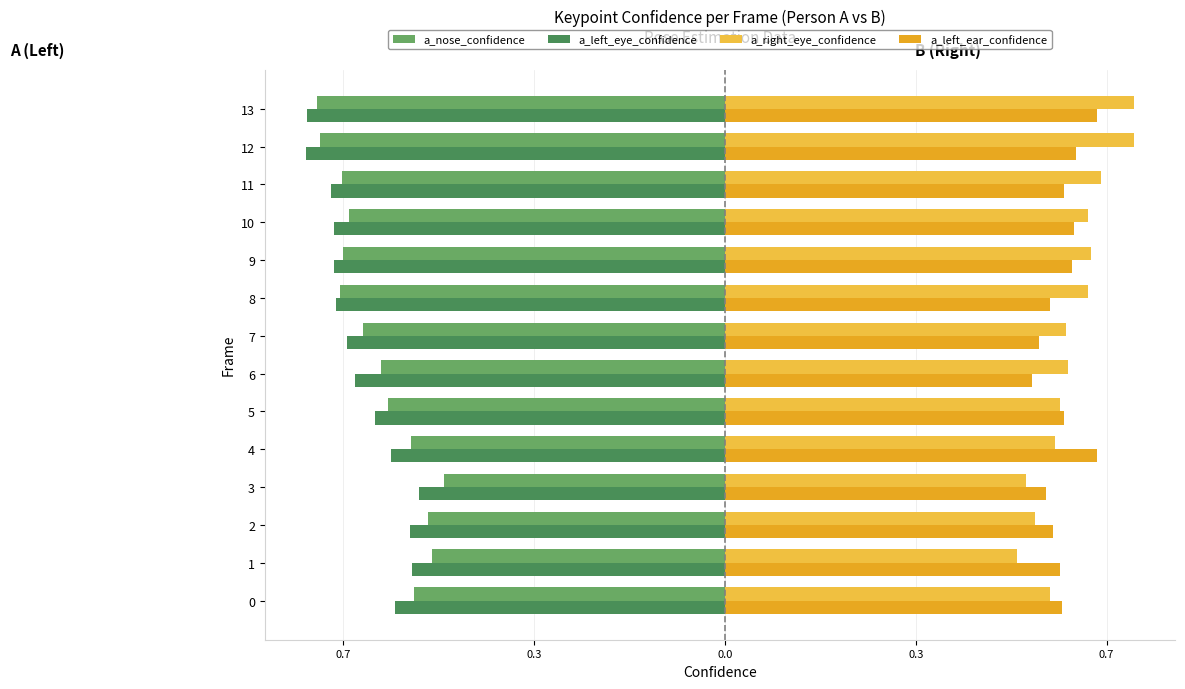

What are all the series names shown in the legend?

a_nose_confidence, a_left_eye_confidence, a_right_eye_confidence, a_left_ear_confidence